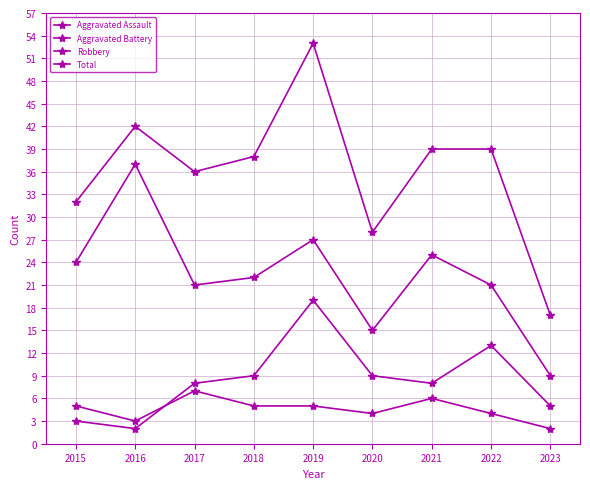

Which series has the largest total across all categories?

Total